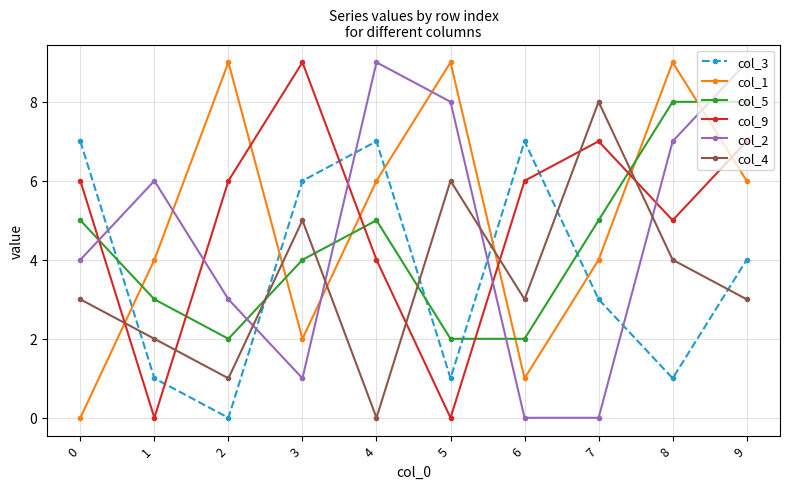

At 7, list the series in order from smallest to largest.

col_2, col_3, col_1, col_5, col_9, col_4